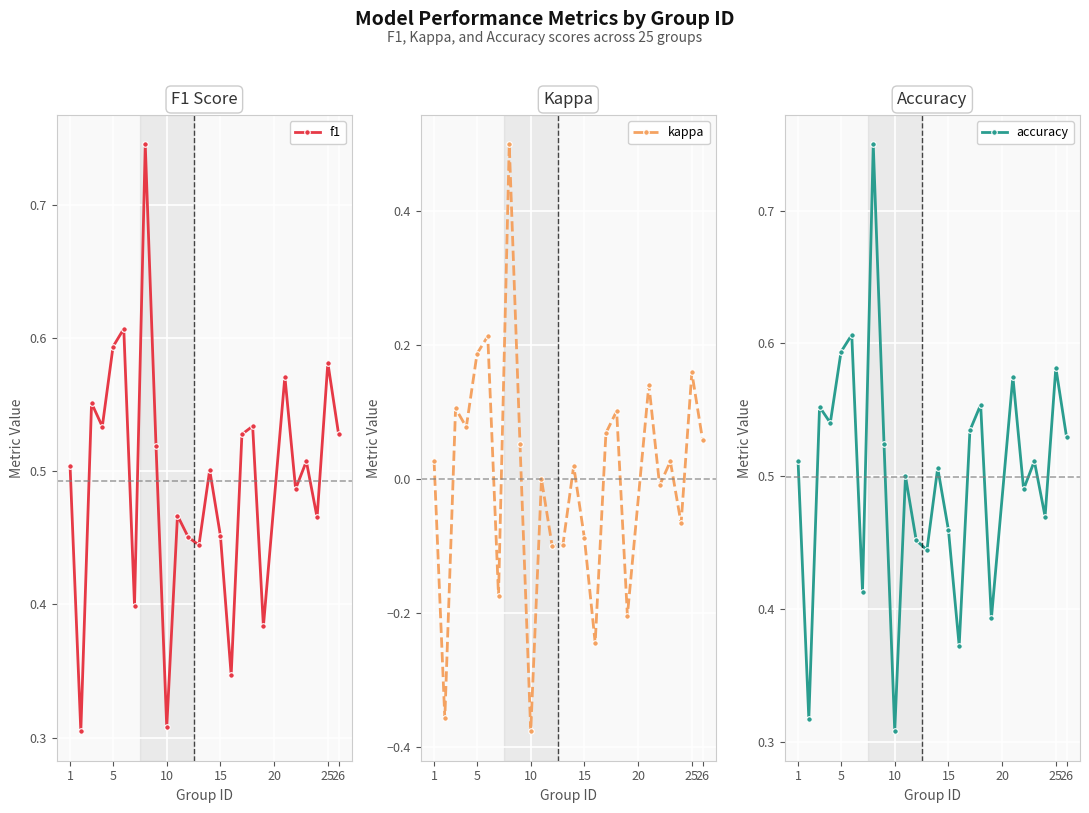

How many lines are shown in the chart?

3